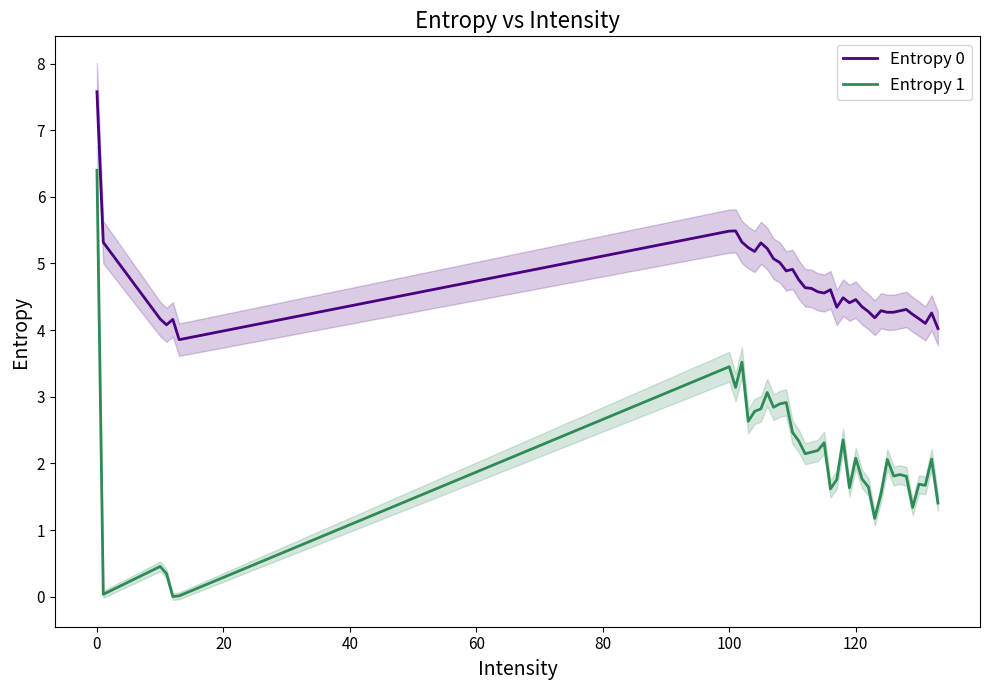

The Entropy 0 series shows 7.8 at 120. True or false?

False